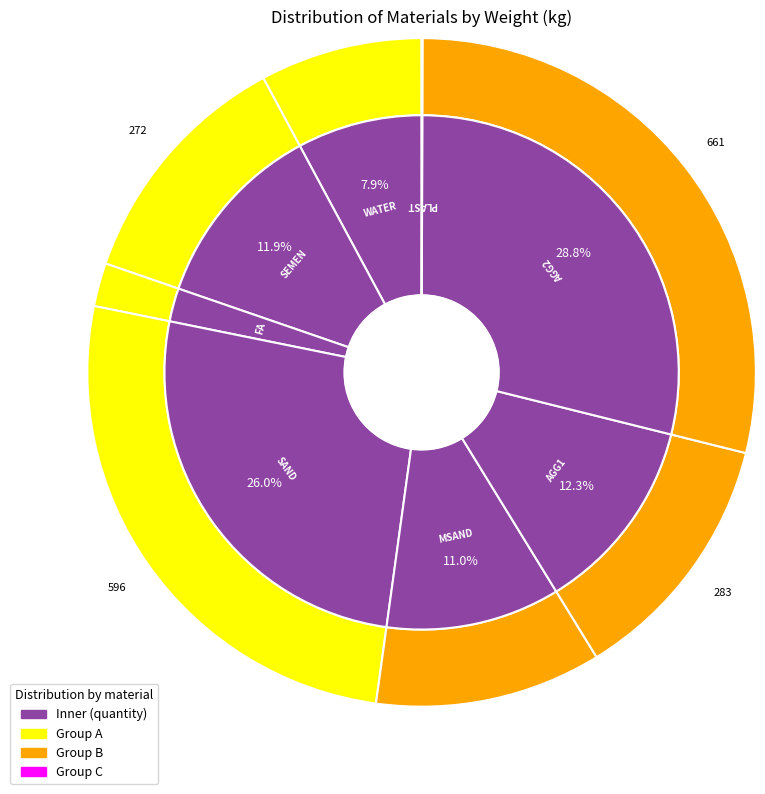

Is there any slice that represents more than half of the pie?

No